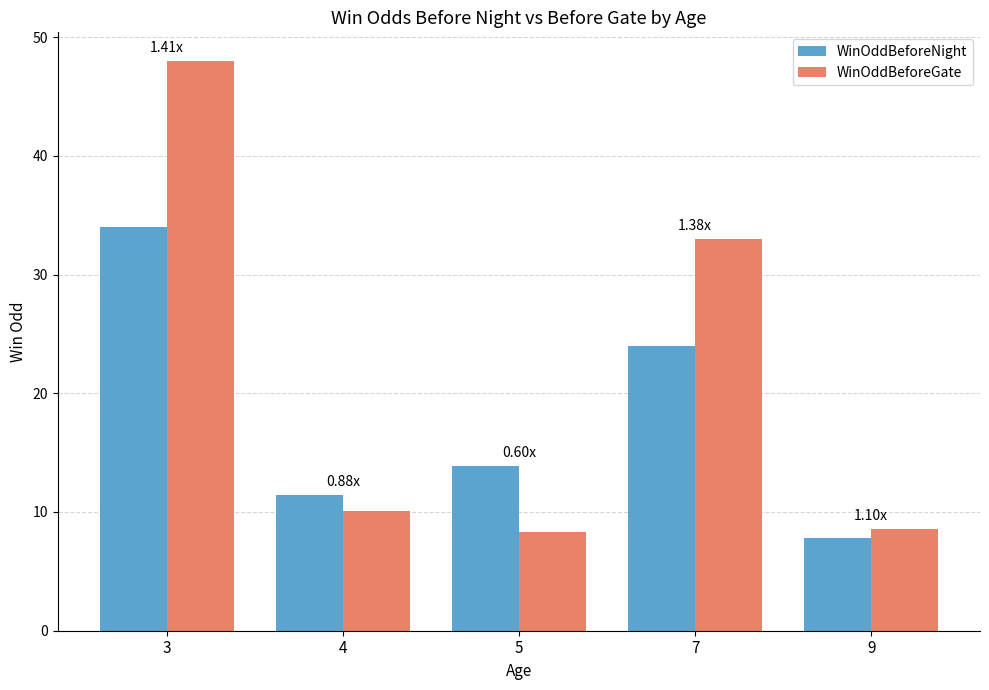

How many bars are there in total?

10